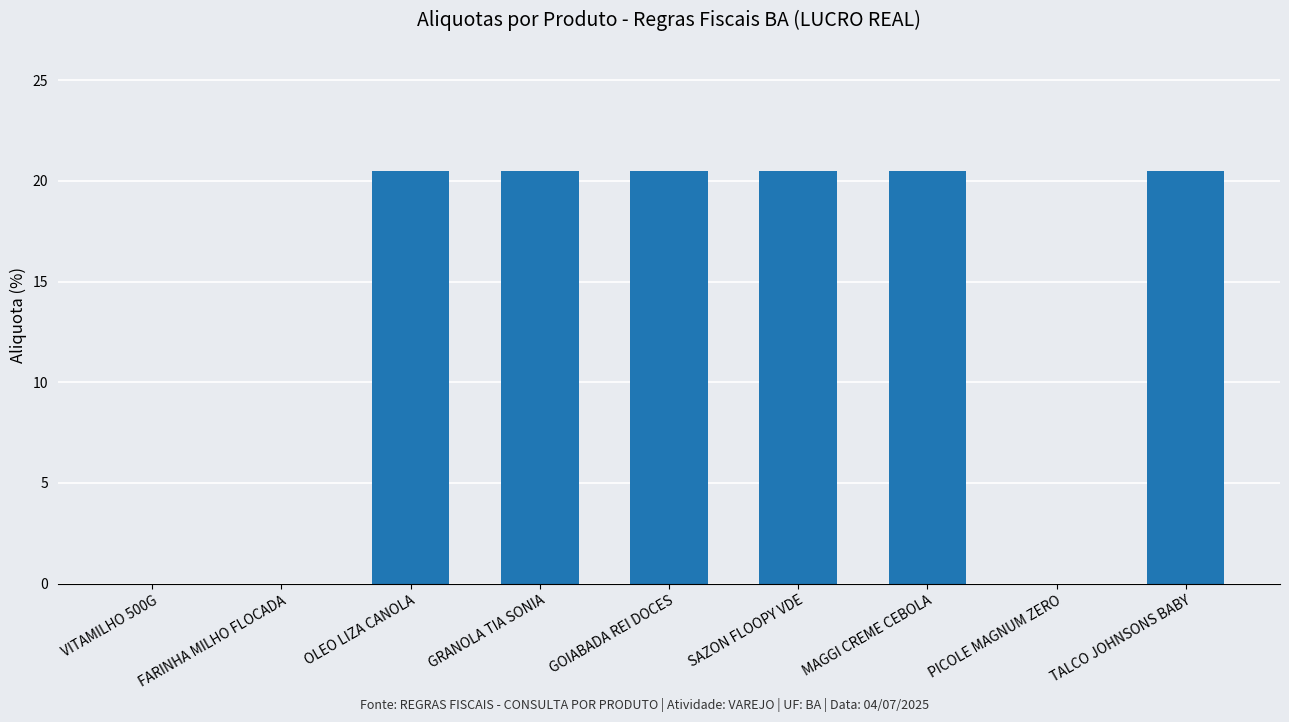

What is the sum of the values at FARINHA MILHO FLOCADA and OLEO LIZA CANOLA?

20.5